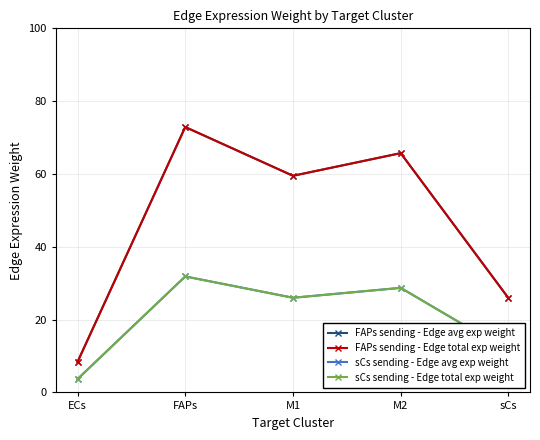

What is the sum of all FAPs sending - Edge avg exp weight values?

232.4